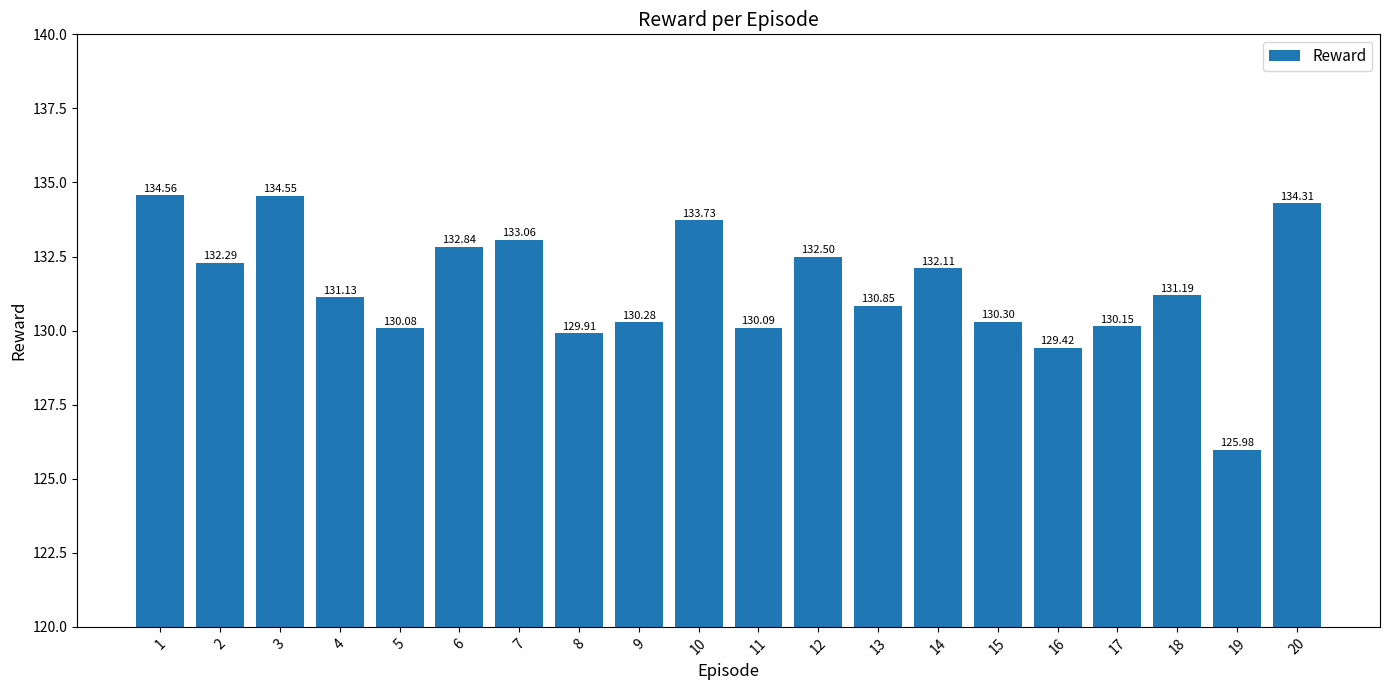

What is the sum of the values at 1 and 19?

260.5